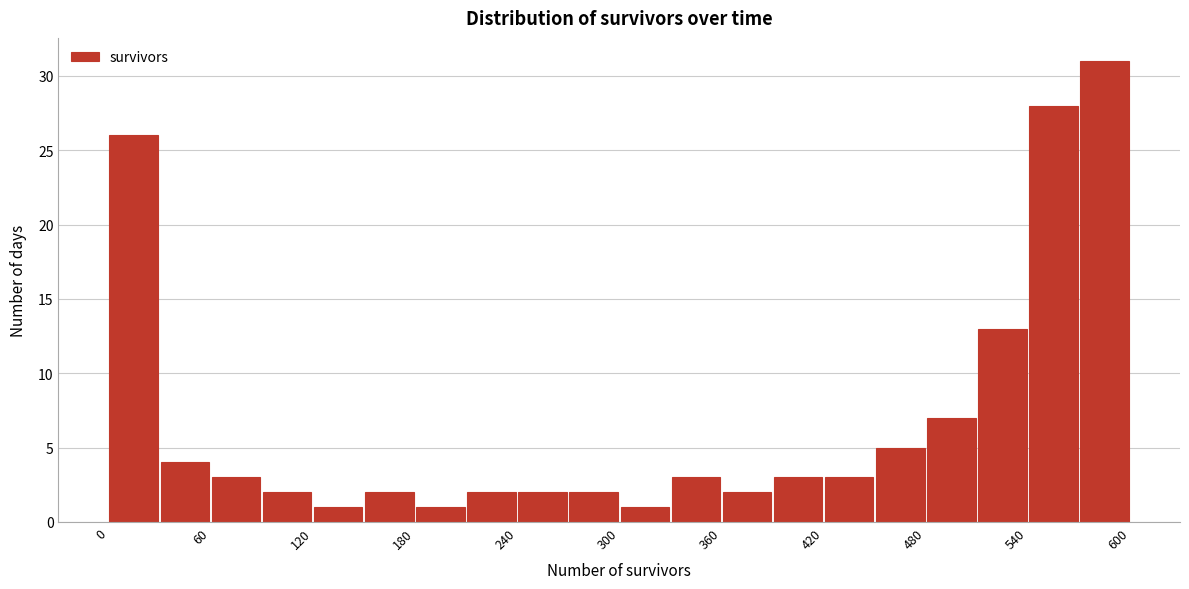

Read against the x-axis, roughly where is the centre of the tallest bar?

590